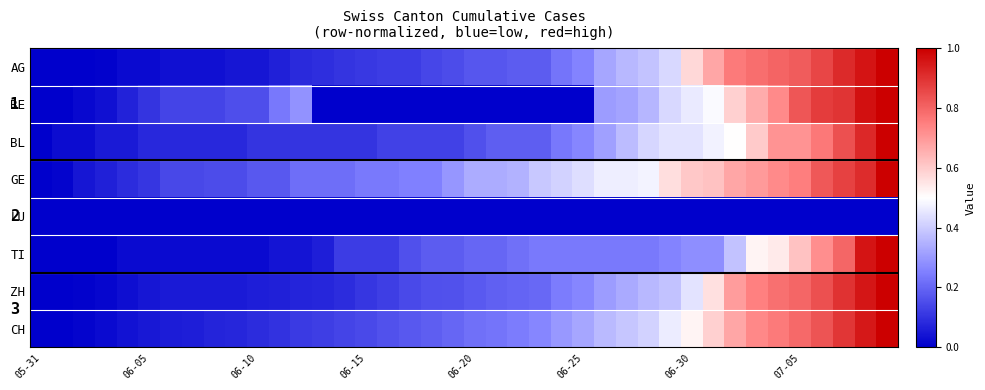

Reading right to left, extract all data points from this chart.

AG: 1.0	1.0	0.9	0.9	0.8	0.8	0.8	0.8	0.7	0.6	0.4	0.4	0.4	0.3	0.3	0.2	0.2	0.2	0.2	0.2	0.2	0.1	0.1	0.1	0.1	0.1	0.1	0.1	0.1	0.0	0.0	0.0	0.0	0.0	0.0	0.0	0.0	0.0	0.0	0.0
BE: 1.0	1.0	0.9	0.9	0.8	0.7	0.7	0.6	0.5	0.5	0.4	0.4	0.3	0.3	0.0	0.0	0.0	0.0	0.0	0.0	0.0	0.0	0.0	0.0	0.0	0.0	0.0	0.3	0.2	0.2	0.2	0.1	0.1	0.1	0.1	0.1	0.0	0.0	0.0	0.0
BL: 1.0	0.9	0.8	0.8	0.7	0.7	0.6	0.5	0.5	0.4	0.4	0.4	0.4	0.3	0.3	0.2	0.2	0.2	0.2	0.2	0.1	0.1	0.1	0.1	0.1	0.1	0.1	0.1	0.1	0.1	0.1	0.1	0.1	0.1	0.1	0.1	0.1	0.0	0.0	0.0
GE: 1.0	0.9	0.9	0.8	0.8	0.7	0.7	0.7	0.6	0.6	0.6	0.5	0.5	0.5	0.4	0.4	0.4	0.3	0.3	0.3	0.3	0.2	0.2	0.2	0.2	0.2	0.2	0.2	0.2	0.2	0.2	0.2	0.1	0.1	0.1	0.1	0.1	0.0	0.0	0.0
LU: 0.0	0.0	0.0	0.0	0.0	0.0	0.0	0.0	0.0	0.0	0.0	0.0	0.0	0.0	0.0	0.0	0.0	0.0	0.0	0.0	0.0	0.0	0.0	0.0	0.0	0.0	0.0	0.0	0.0	0.0	0.0	0.0	0.0	0.0	0.0	0.0	0.0	0.0	0.0	0.0
TI: 1.0	1.0	0.8	0.7	0.6	0.5	0.5	0.4	0.3	0.3	0.3	0.2	0.2	0.2	0.2	0.2	0.2	0.2	0.2	0.2	0.2	0.2	0.2	0.1	0.1	0.1	0.1	0.0	0.0	0.0	0.0	0.0	0.0	0.0	0.0	0.0	0.0	0.0	0.0	0.0
ZH: 1.0	1.0	0.9	0.8	0.8	0.8	0.7	0.7	0.6	0.4	0.4	0.4	0.3	0.3	0.3	0.2	0.2	0.2	0.2	0.2	0.2	0.2	0.1	0.1	0.1	0.1	0.1	0.1	0.1	0.1	0.1	0.1	0.1	0.1	0.0	0.0	0.0	0.0	0.0	0.0
CH: 1.0	0.9	0.9	0.8	0.8	0.8	0.7	0.7	0.6	0.5	0.5	0.4	0.4	0.4	0.3	0.3	0.3	0.2	0.2	0.2	0.2	0.2	0.2	0.2	0.1	0.1	0.1	0.1	0.1	0.1	0.1	0.1	0.1	0.1	0.0	0.0	0.0	0.0	0.0	0.0